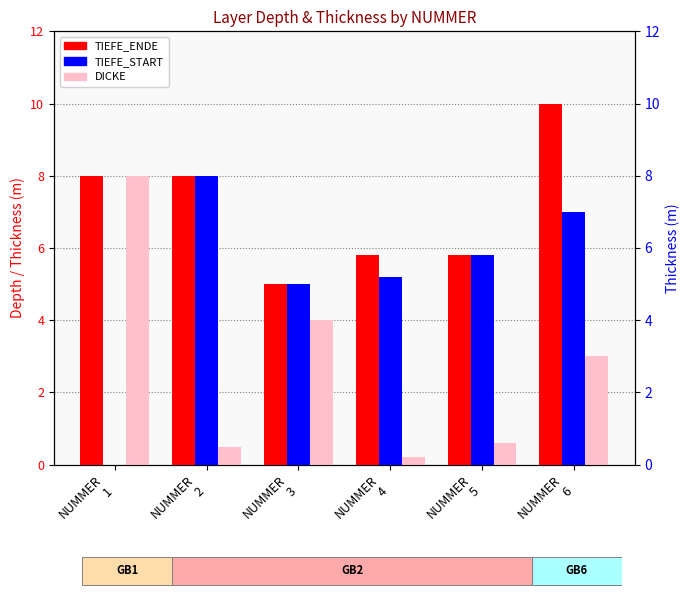

Reading left to right, extract all data points from this chart.

TIEFE_ENDE: 8.0	8.0	5.0	5.8	5.8	10.0
TIEFE_START: 0.0	8.0	5.0	5.2	5.8	7.0
DICKE: 8.0	0.5	4.0	0.2	0.6	3.0